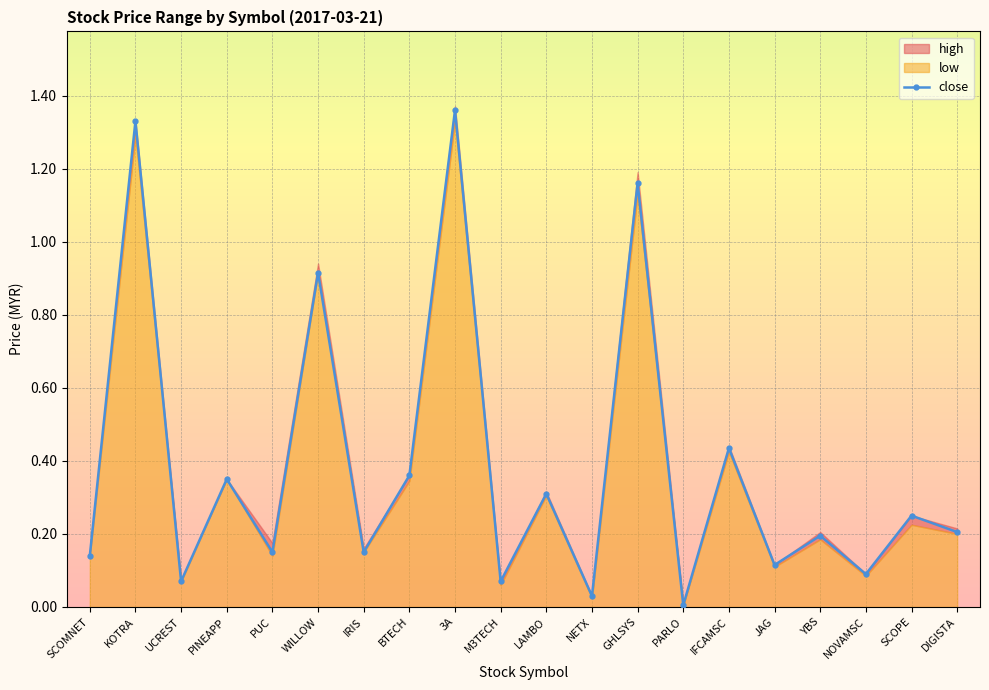

Where is the first local minimum?

UCREST